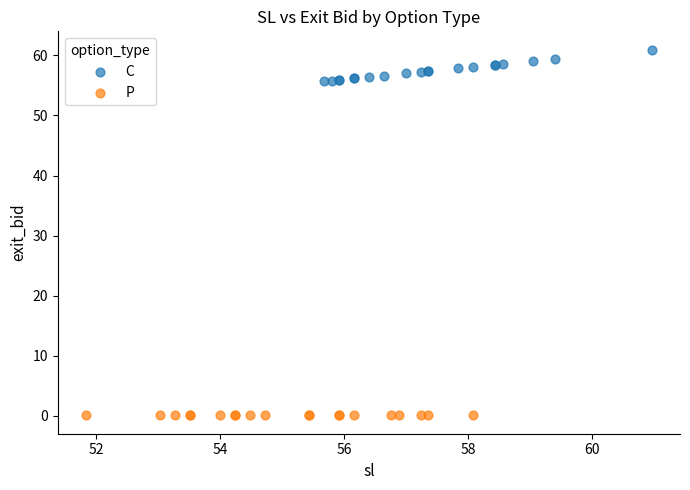

Which series reaches the minimum Y coordinate?

P